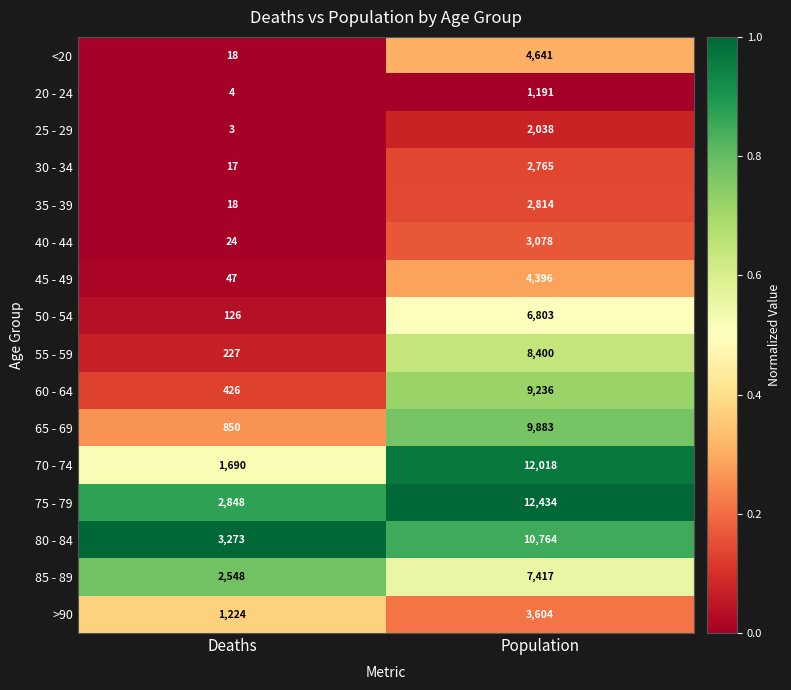

Rank the series at Population from highest to lowest value.

75 - 79, 70 - 74, 80 - 84, 65 - 69, 60 - 64, 55 - 59, 85 - 89, 50 - 54, <20, 45 - 49, >90, 40 - 44, 35 - 39, 30 - 34, 25 - 29, 20 - 24